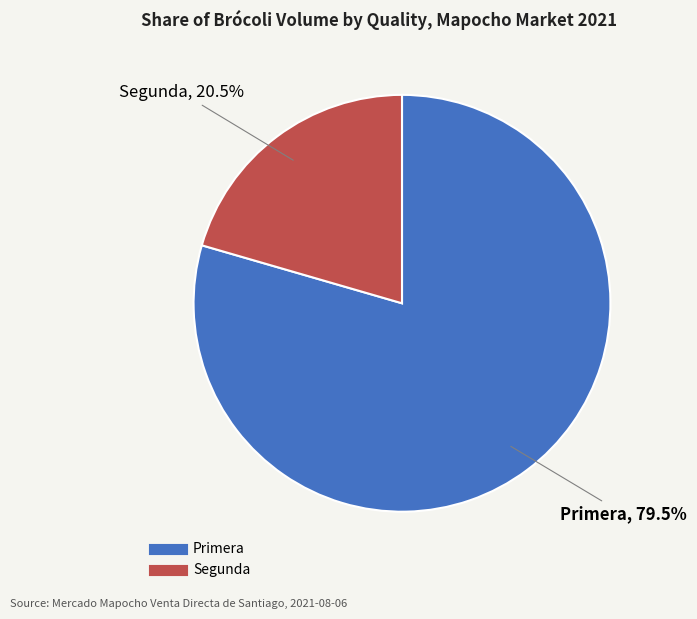

What is the total percentage of Segunda and Primera?

100.0%